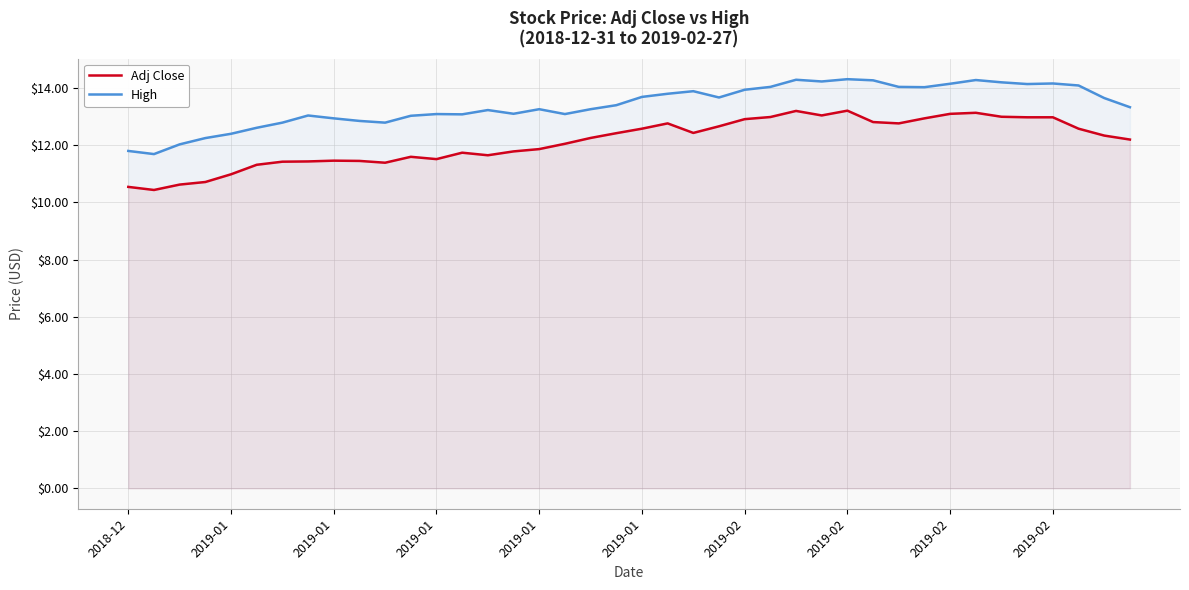

What is the sum of all High values?

535.9